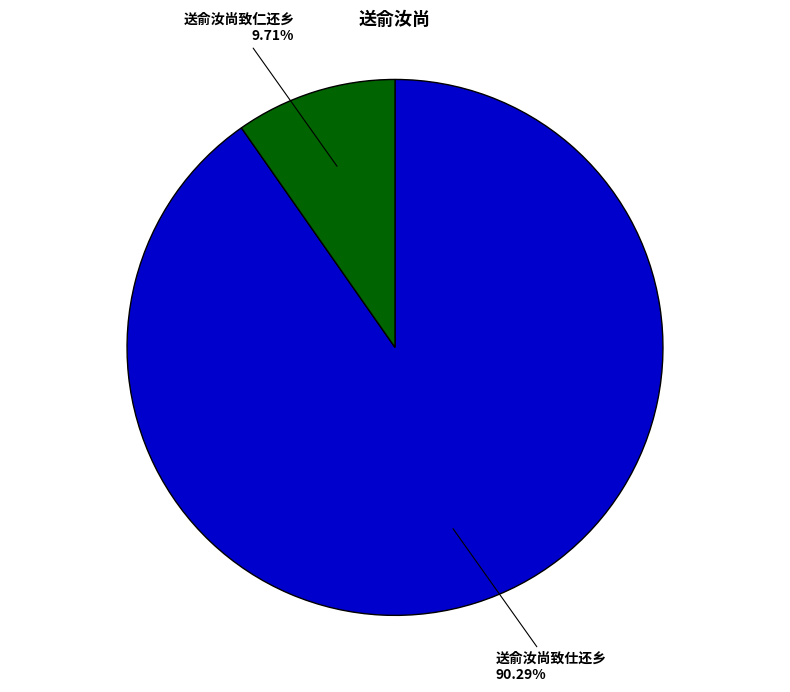

Rank the categories by value from lowest to highest.

送俞汝尚致仁还乡, 送俞汝尚致仕还乡